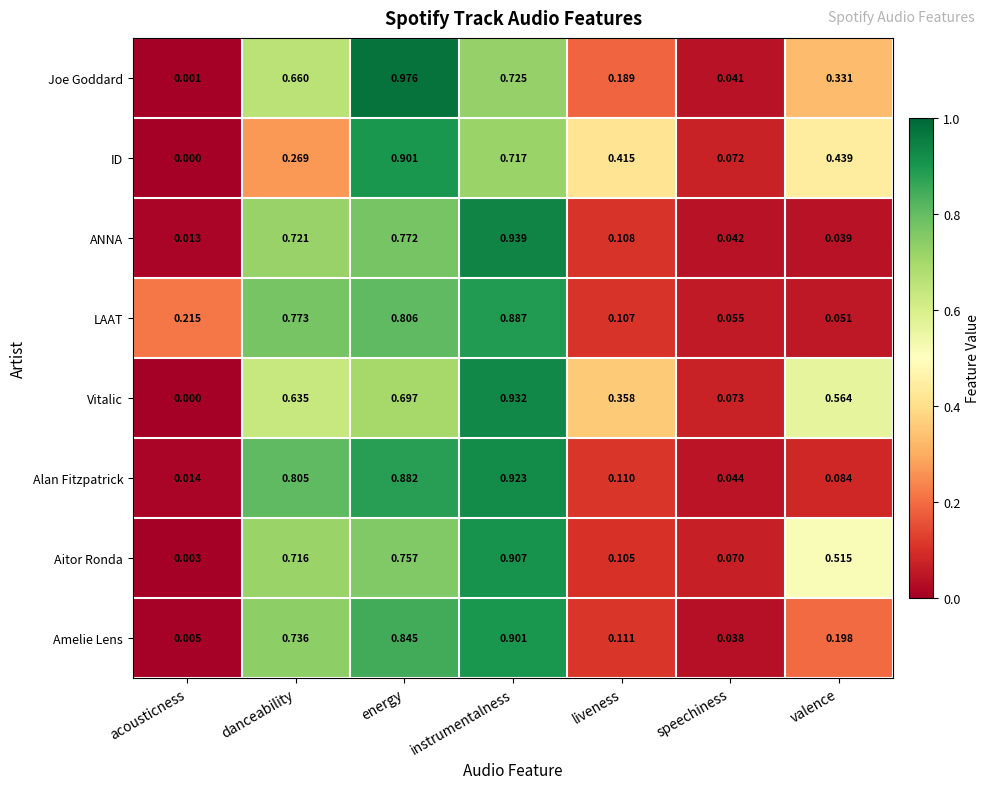

At speechiness, list the series in order from smallest to largest.

Amelie Lens, Joe Goddard, ANNA, Alan Fitzpatrick, LAAT, Aitor Ronda, ID, Vitalic